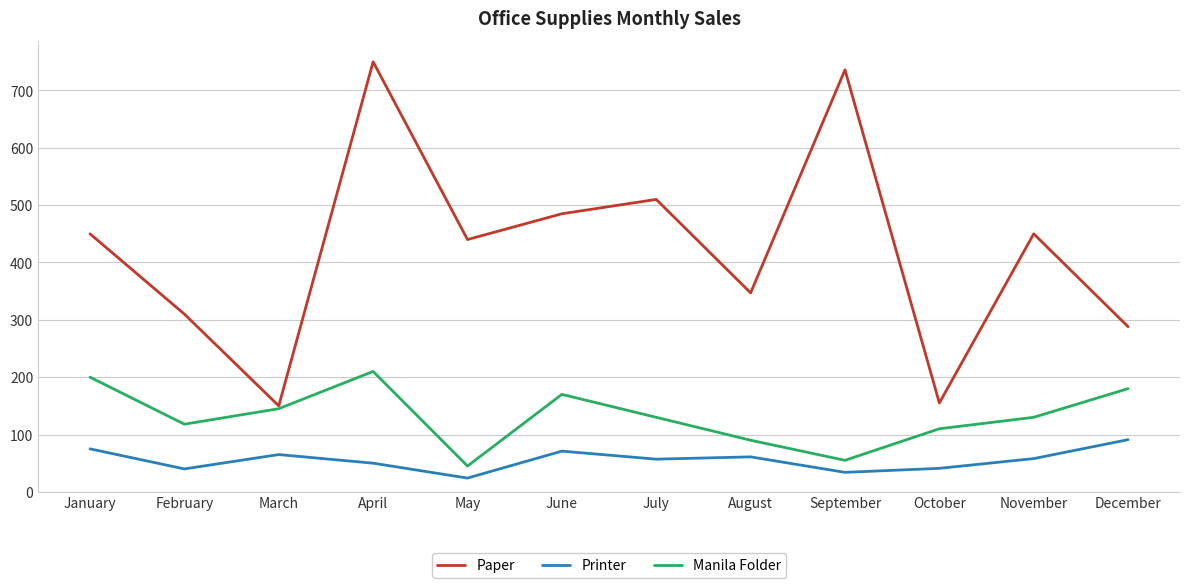

At which category is the sum across all series the highest?

April